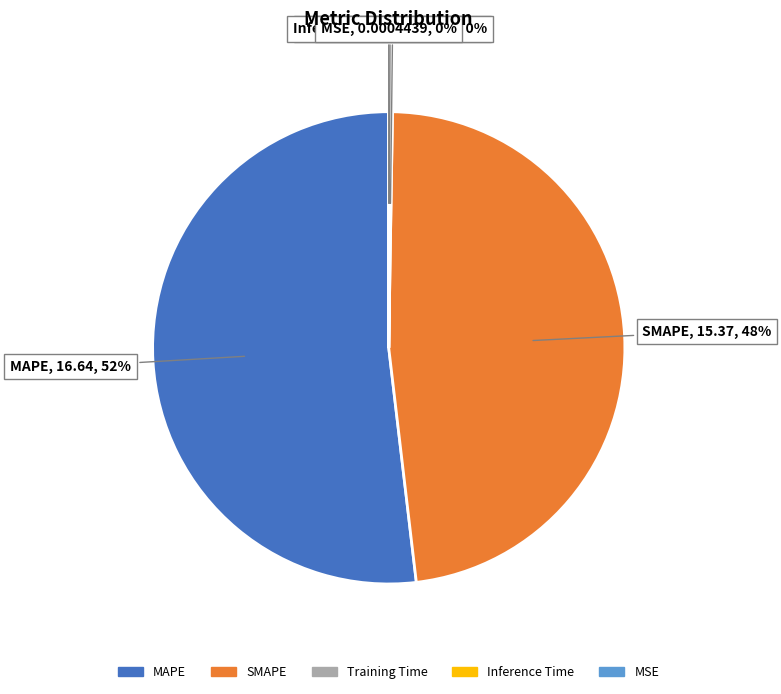

Is it true that SMAPE is 34% of the pie?

False